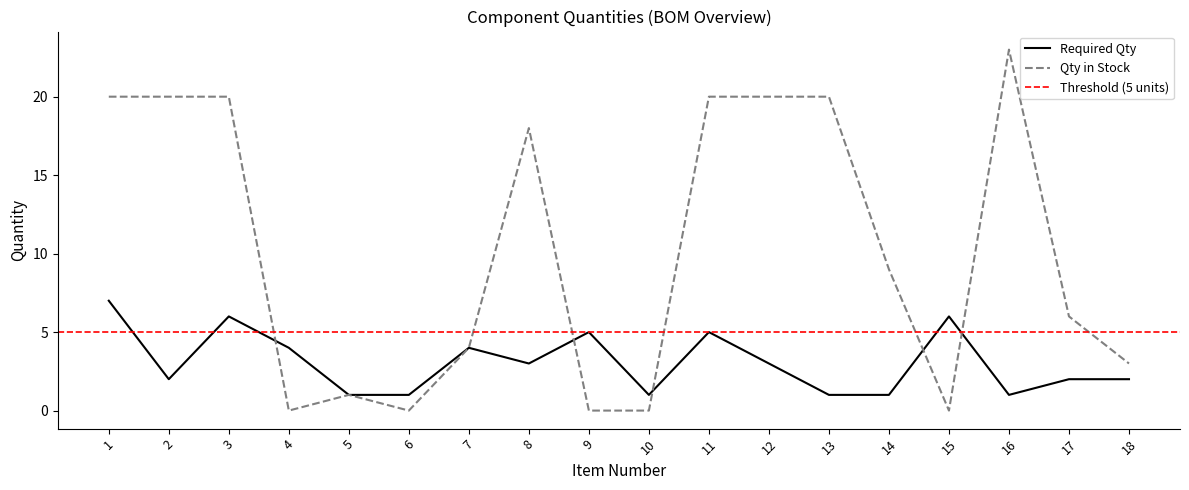

The value of Qty in stock at 15 is 0. True or false?

True